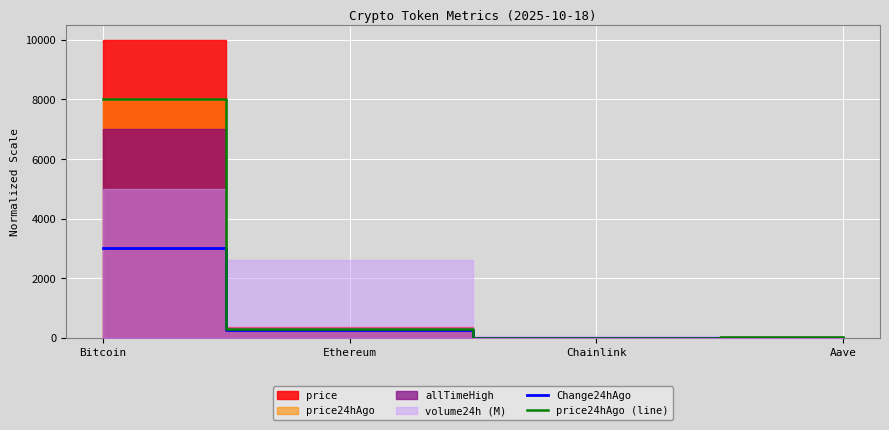

Is it true that Change24hAgo equals 0.3 at Aave?

False